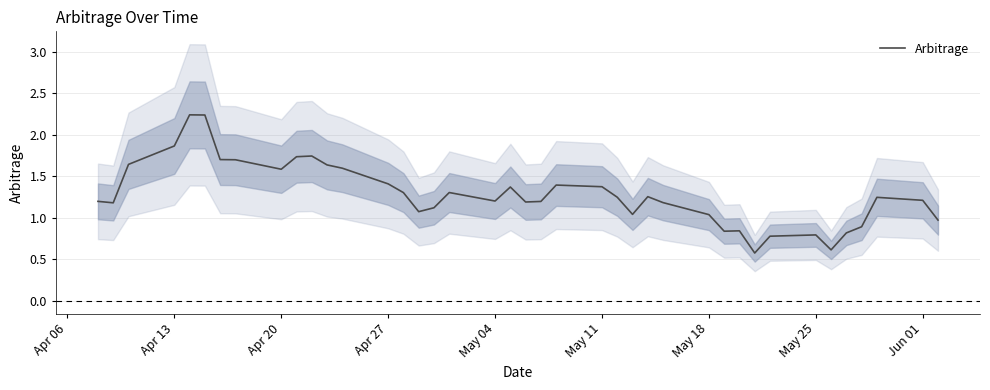

True or false: the data shows 1.2 at May 25.

False